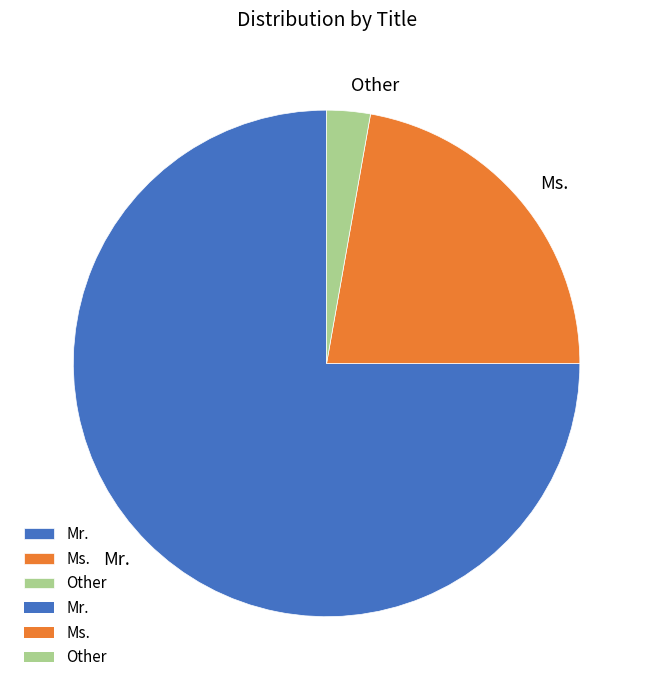

Rank the categories by value from lowest to highest.

Other, Ms., Mr.